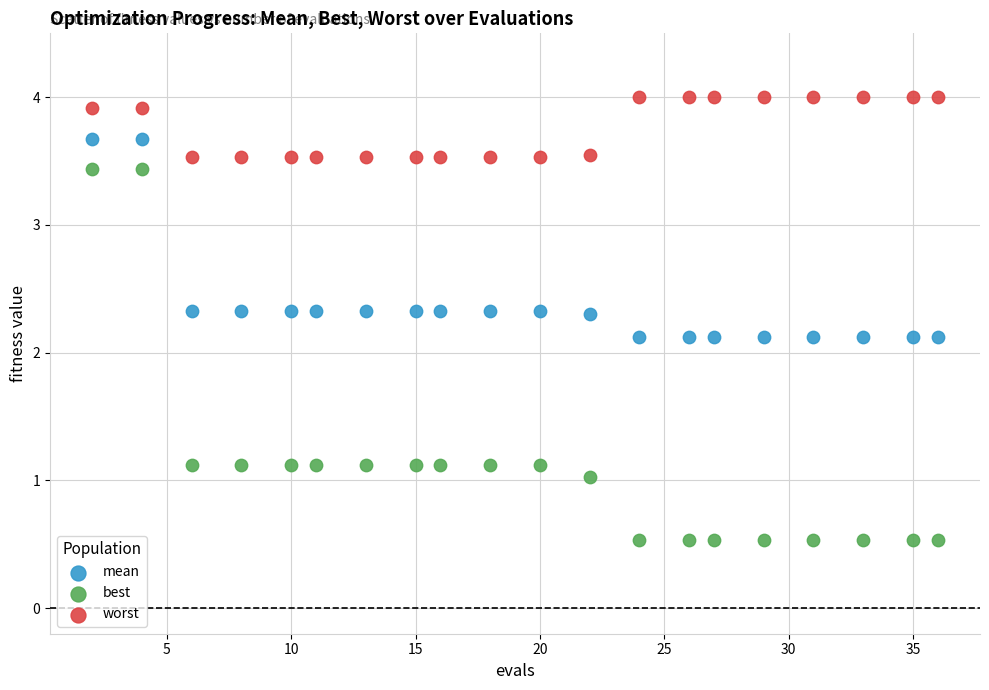

Which series has the largest Y range (max minus min)?

best